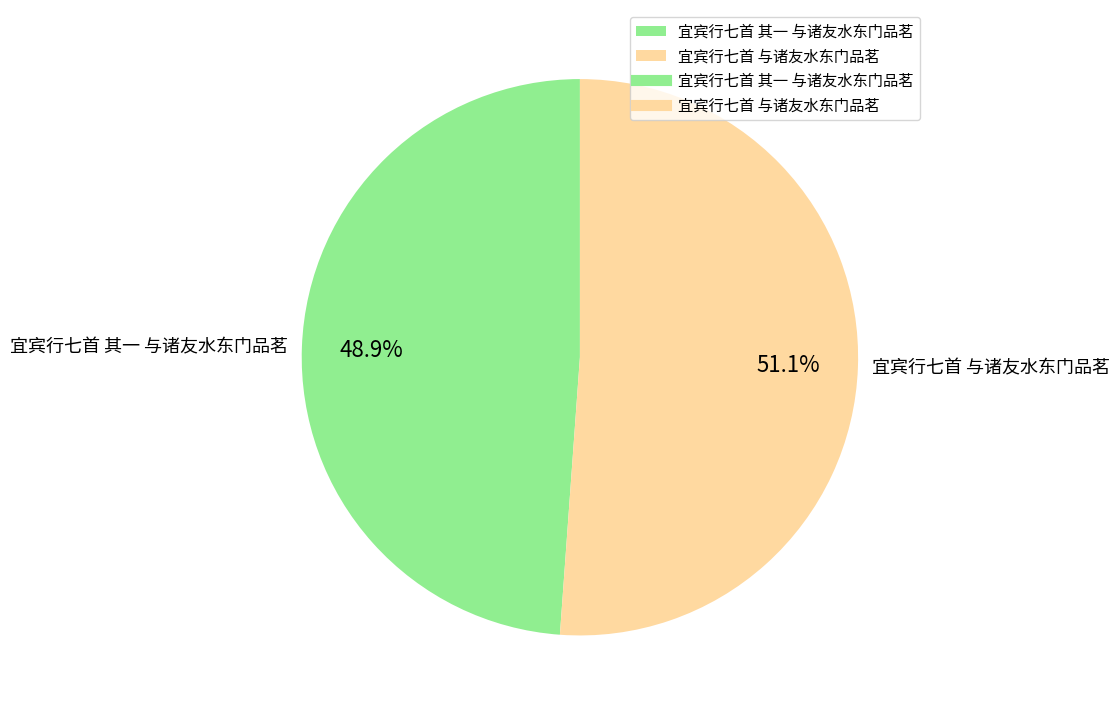

What is the majority slice?

宜宾行七首 与诸友水东门品茗